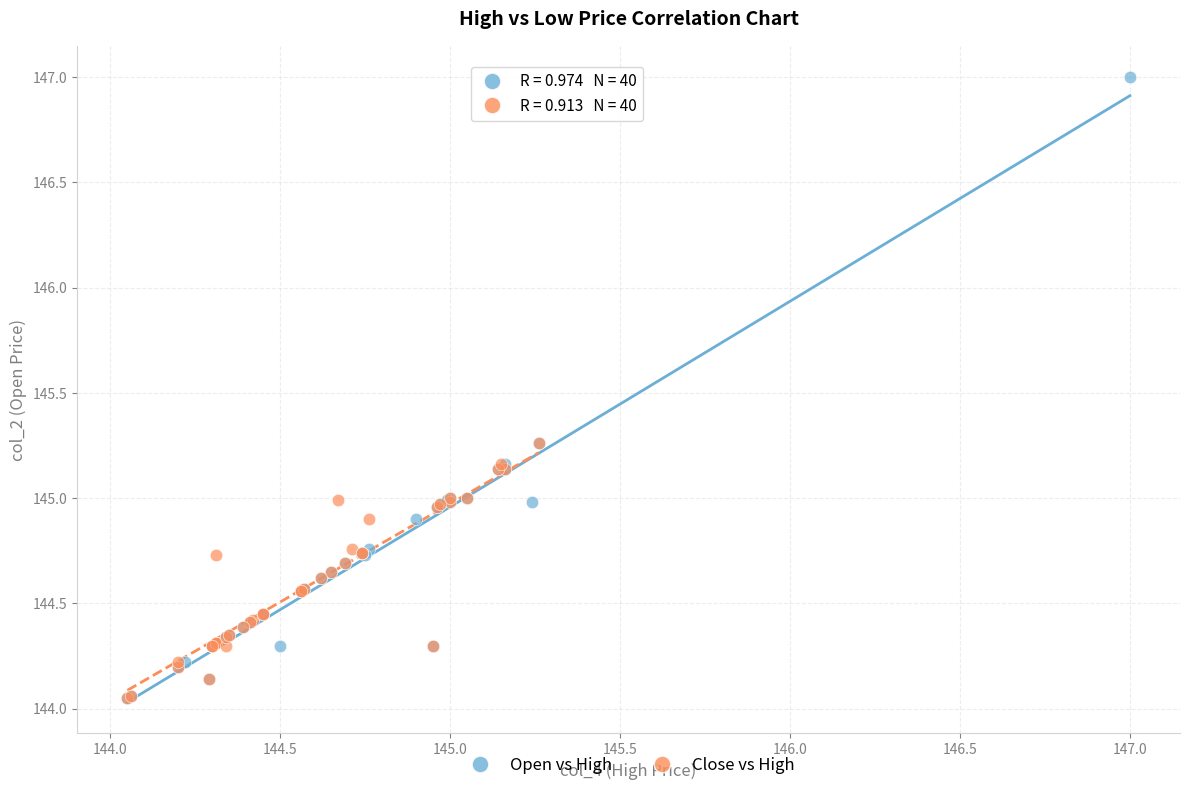

Which series reaches the maximum Y coordinate?

Open vs High